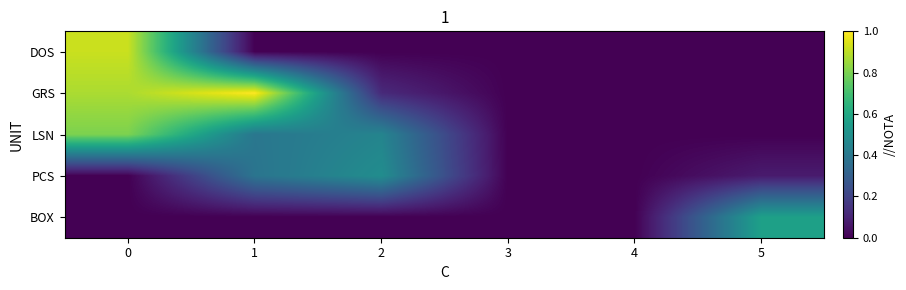

At how many categories does at least one series exceed 183?

2